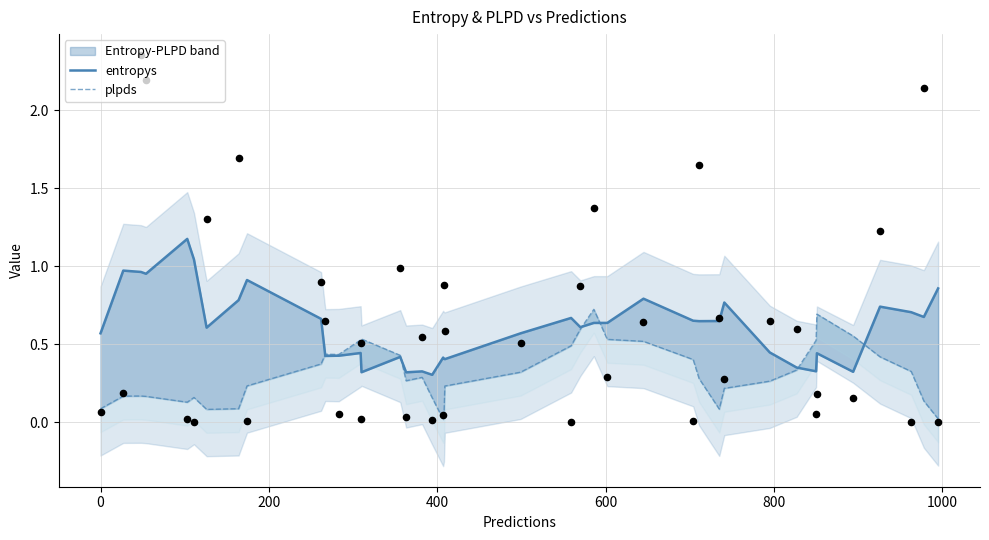

Is the value of entropys at 8 greater than the value of plpds at −200?

Yes